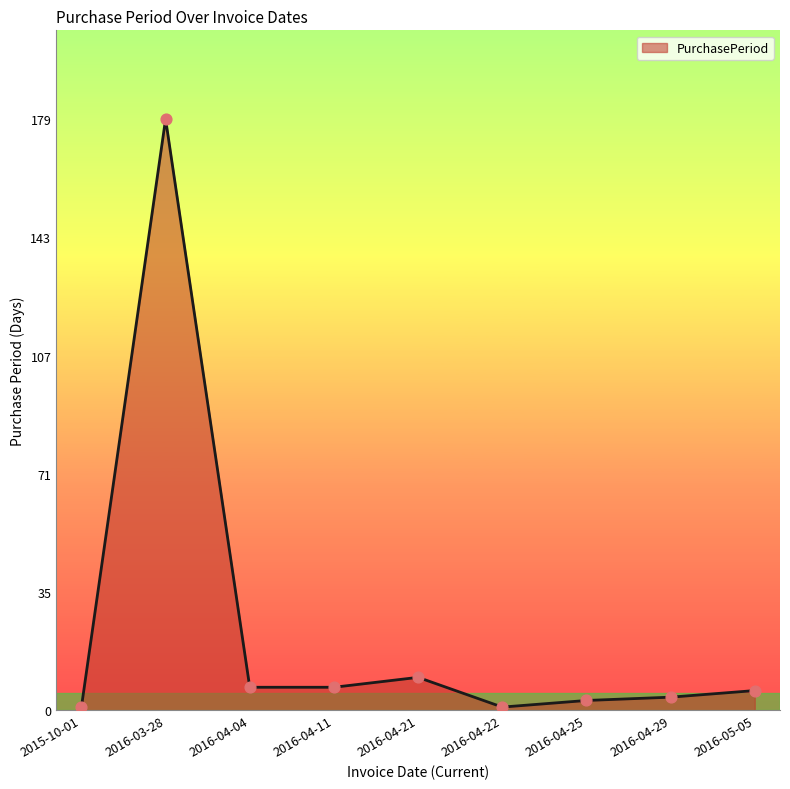

Approximately how many times larger is the value at 2016-04-11 compared to 2016-04-04?

1.0